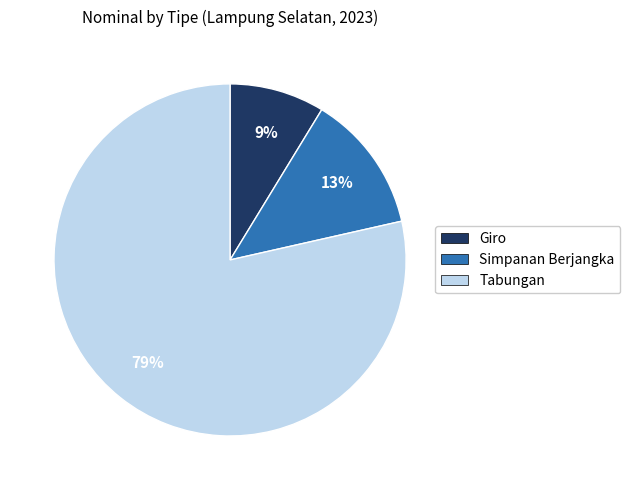

How many segments does this pie chart have?

3